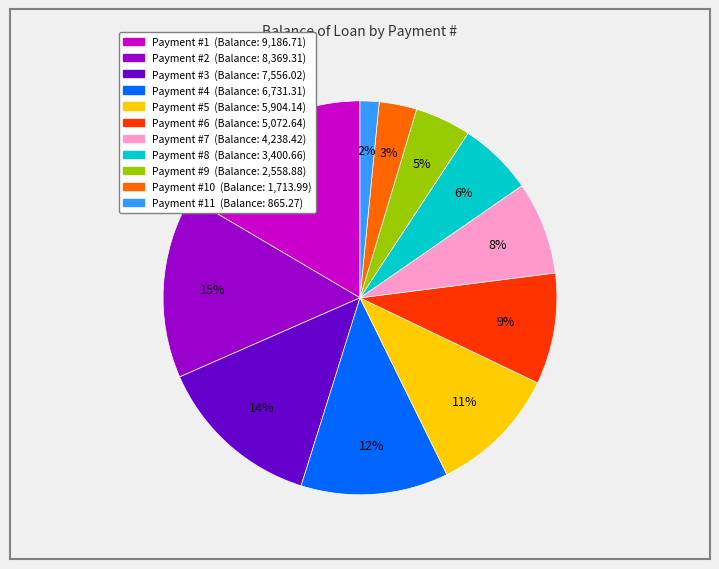

Does any single category account for the majority?

No